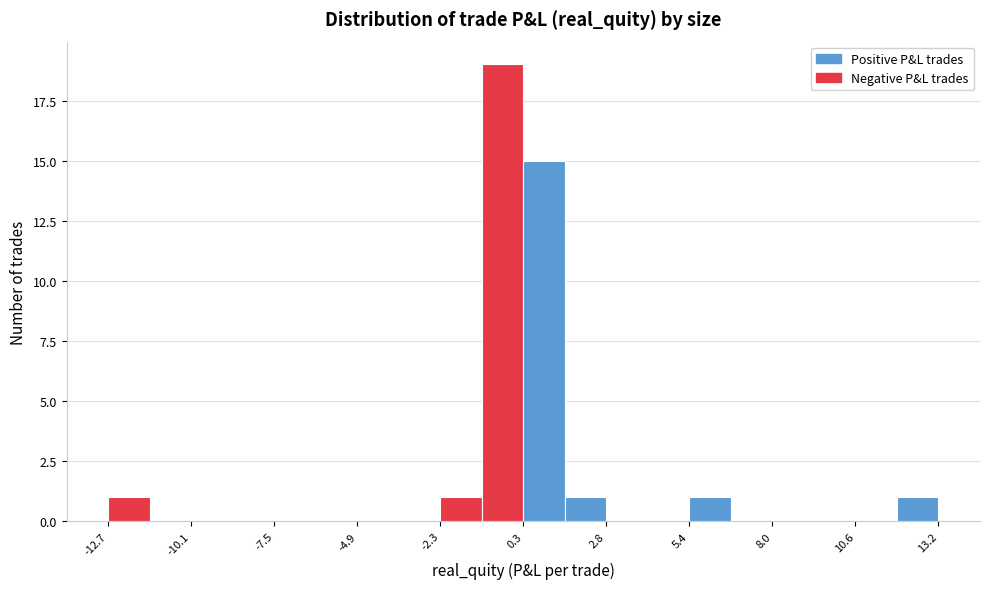

Read against the x-axis, roughly where is the centre of the tallest bar?

-0.5